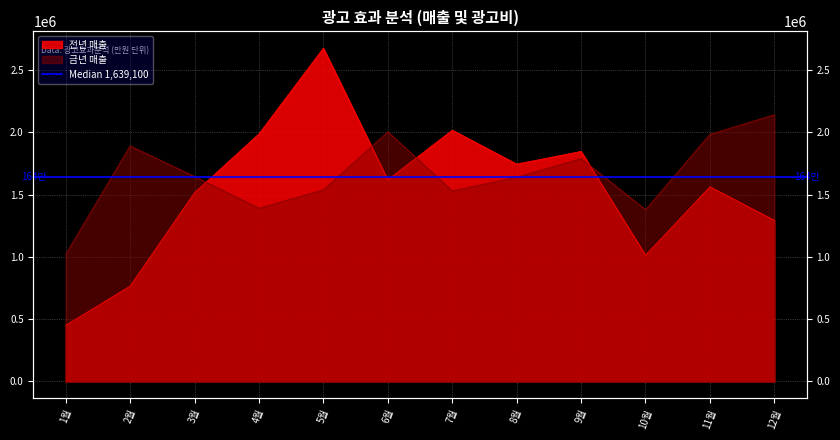

Rank the series by their average value, from lowest to highest.

전년 매출, 금년 매출